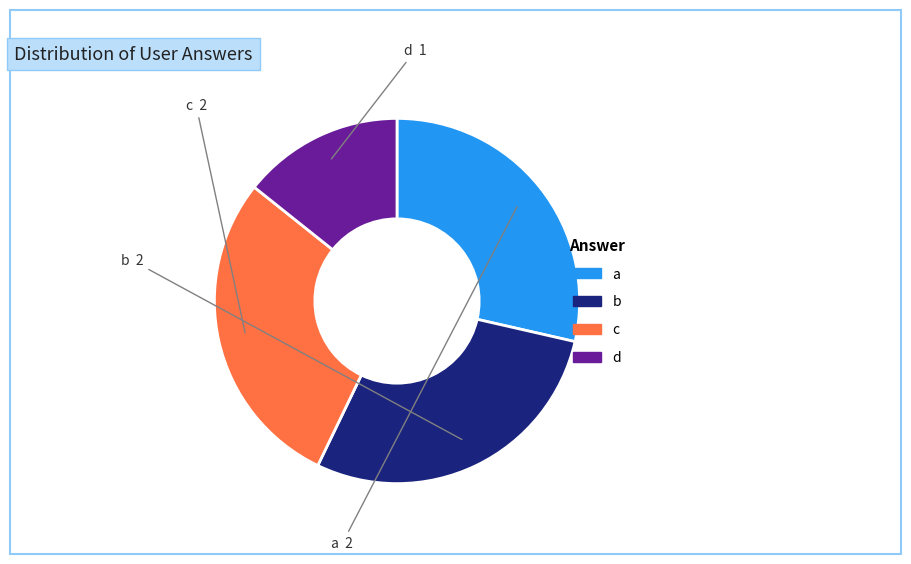

What is the ratio of the value at b to the value at c?

1.0